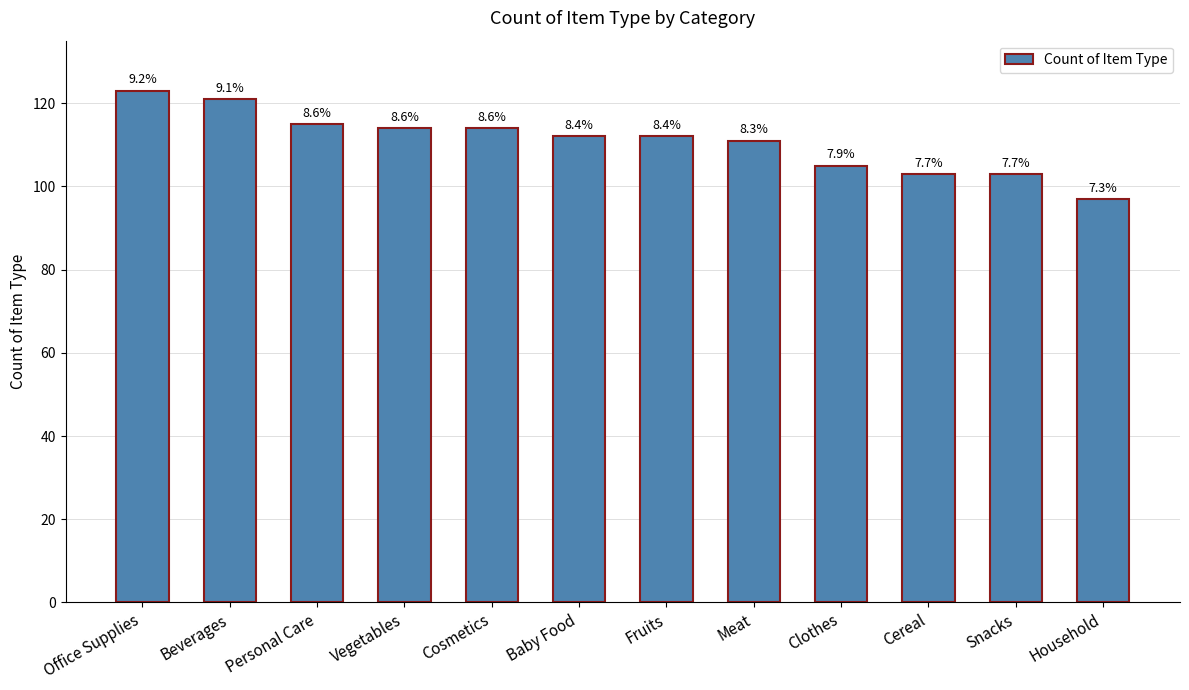

The value at Personal Care is 115. True or false?

True